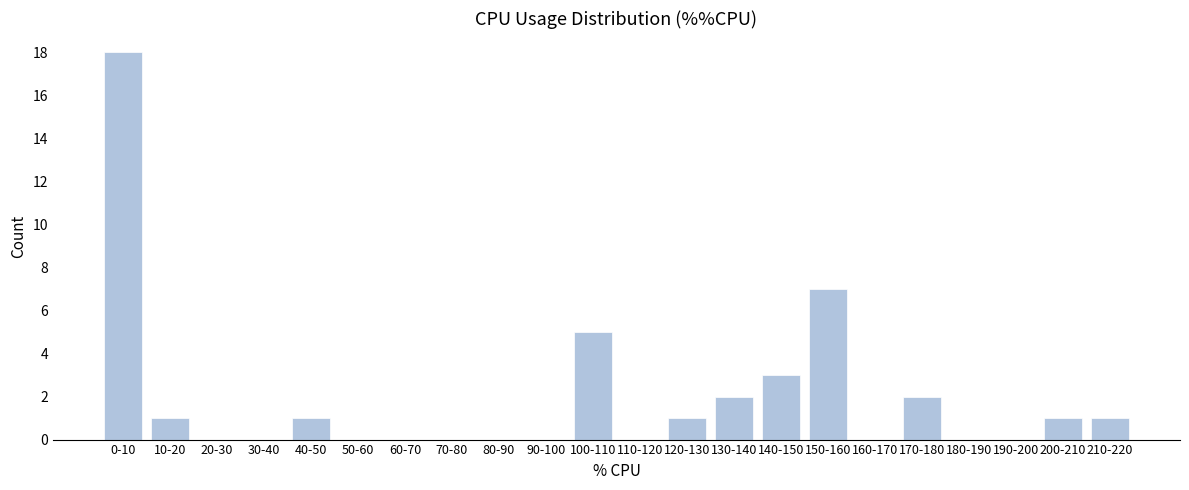

Reading left to right, transcribe all the data shown in this chart.

0-10=18	10-20=1	20-30=0	30-40=0	40-50=1	50-60=0	60-70=0	70-80=0	80-90=0	90-100=0	100-110=5	110-120=0	120-130=1	130-140=2	140-150=3	150-160=7	160-170=0	170-180=2	180-190=0	190-200=0	200-210=1	210-220=1